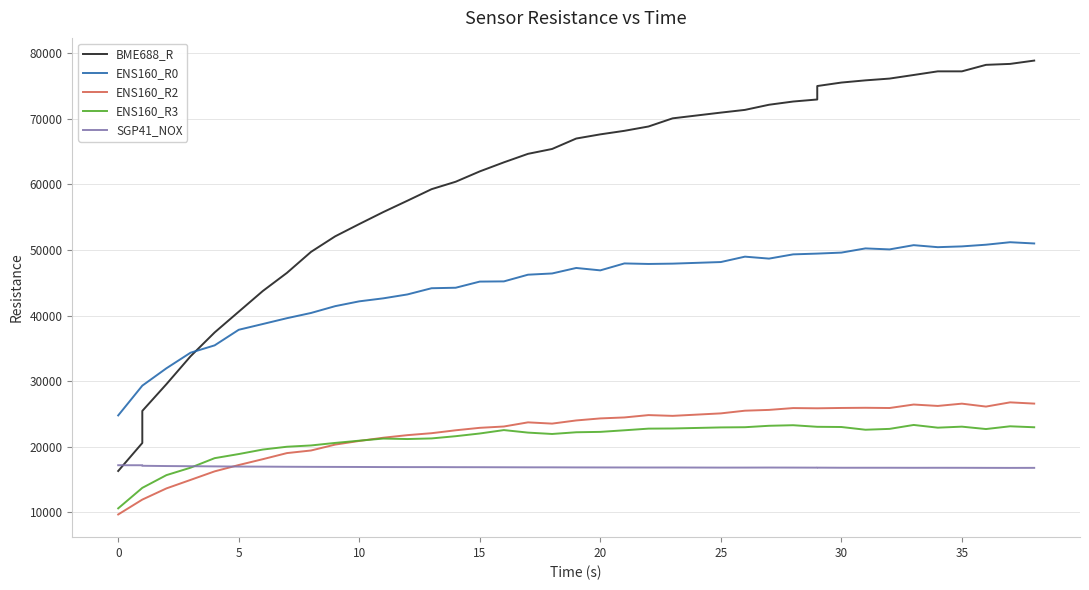

How many interior local peaks does the SGP41_NOX series have?

4